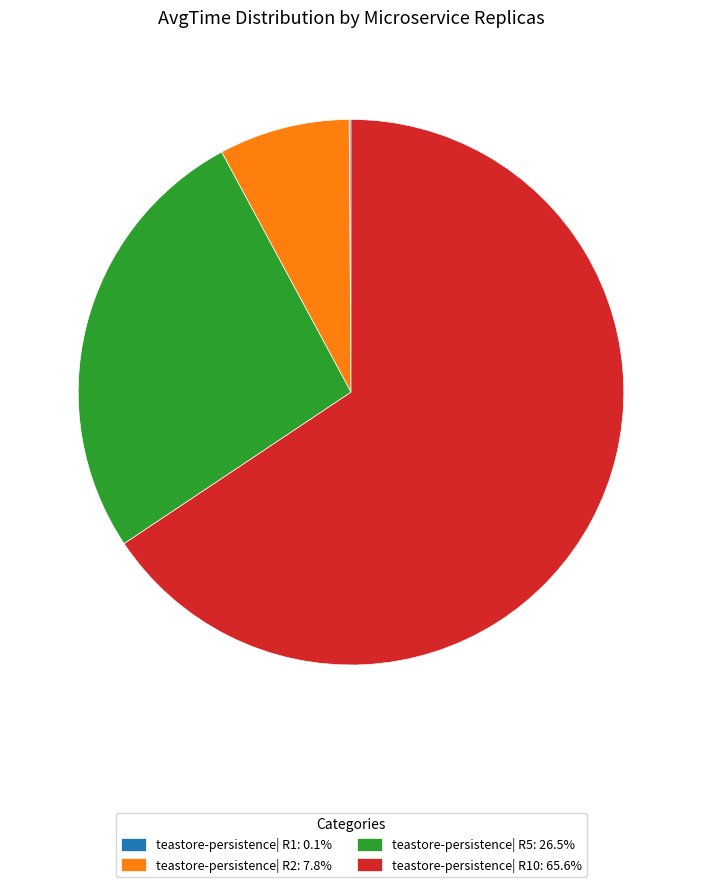

What is the ratio of the value at teastore-persistence| R10: 65.6% to the value at teastore-persistence| R2: 7.8%?

8.5